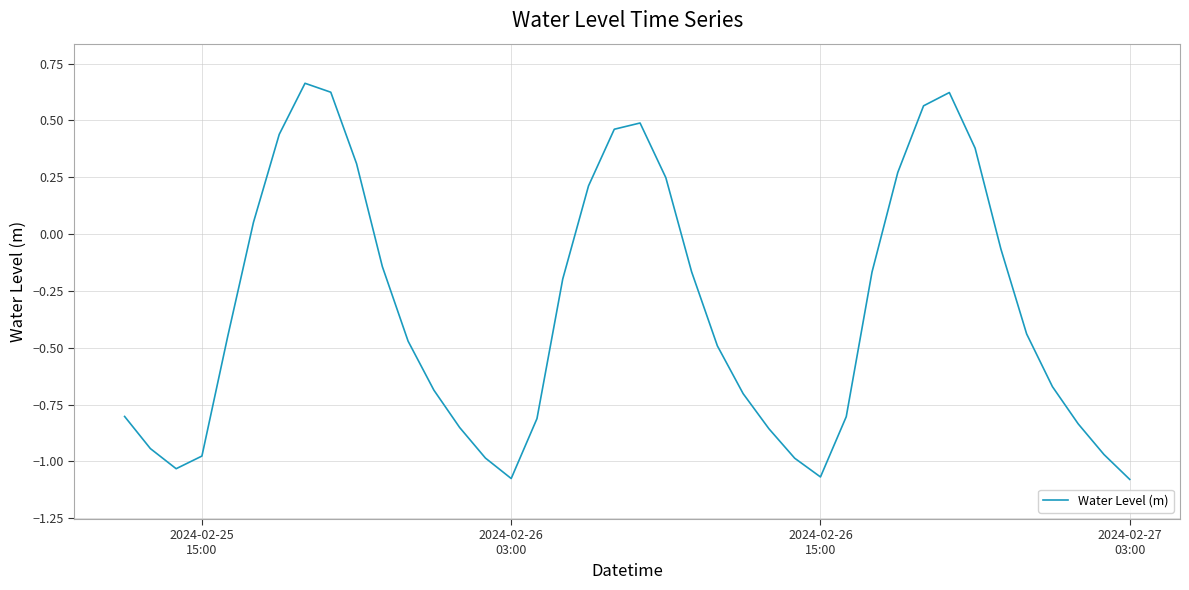

How many positive values are there?

13